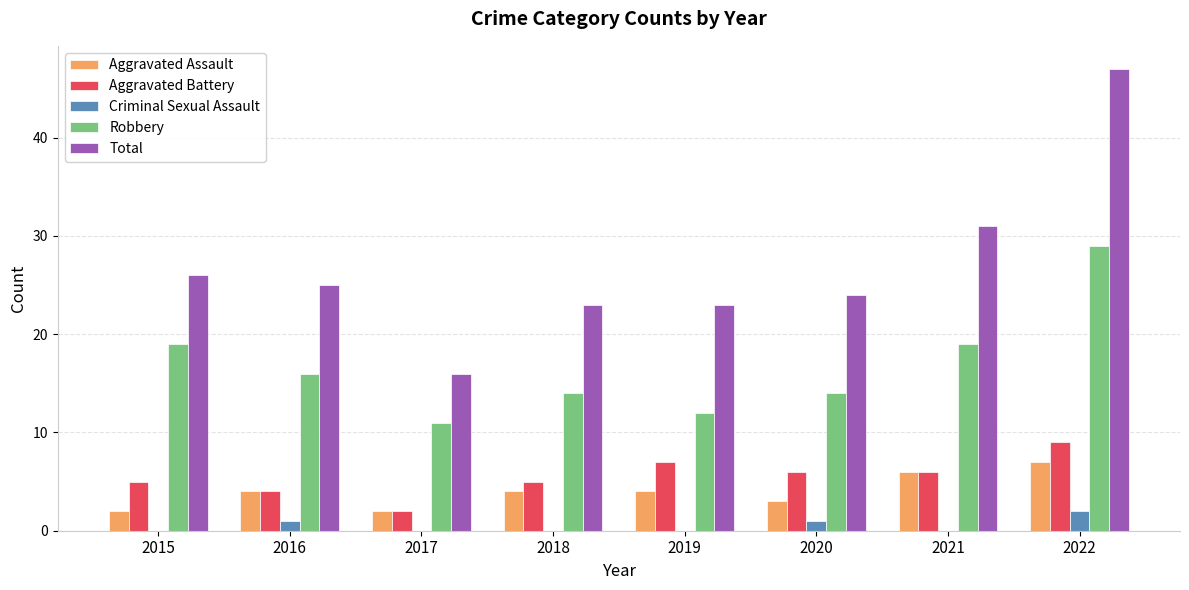

True or false: Aggravated Assault has a value of 2 at 2019.

False